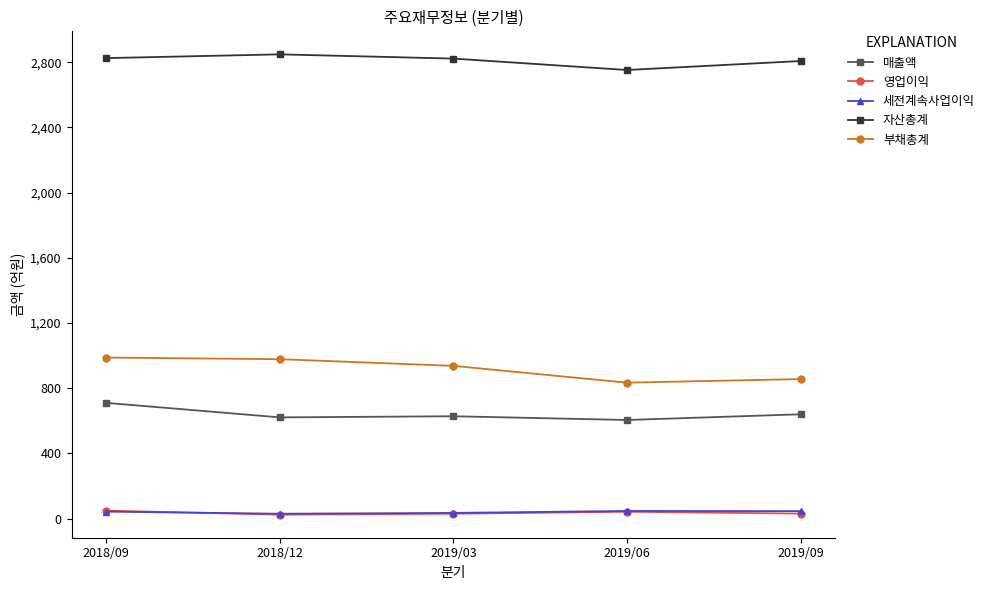

What is the maximum value shown in the chart?

2848